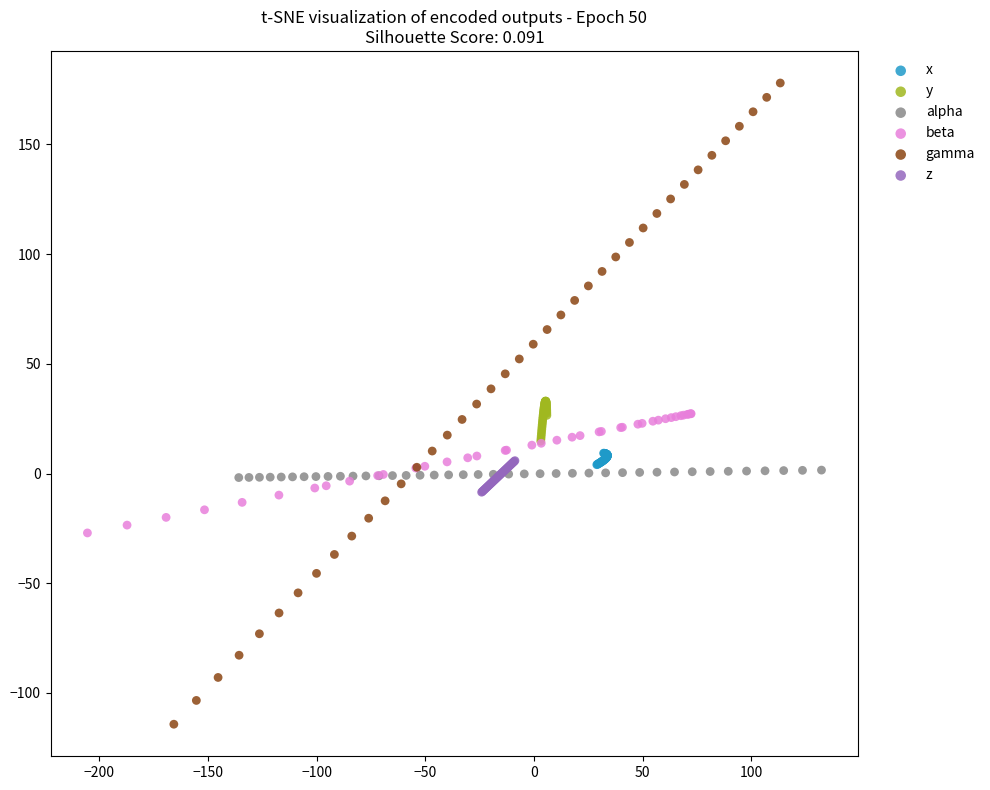

Which series has the largest Y range (max minus min)?

gamma